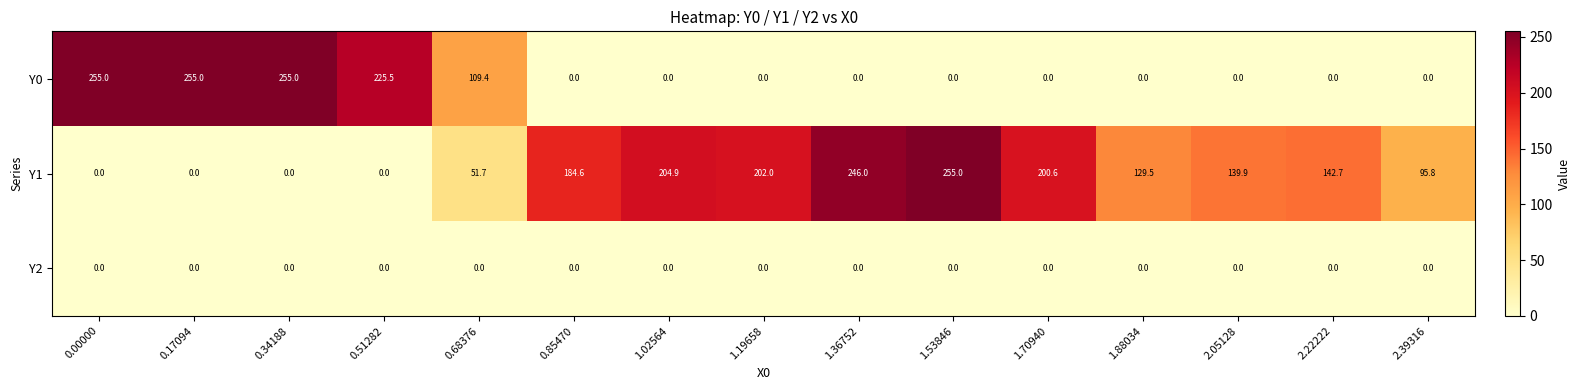

What is the spread (max minus min) of values at 0.17094?

255.0